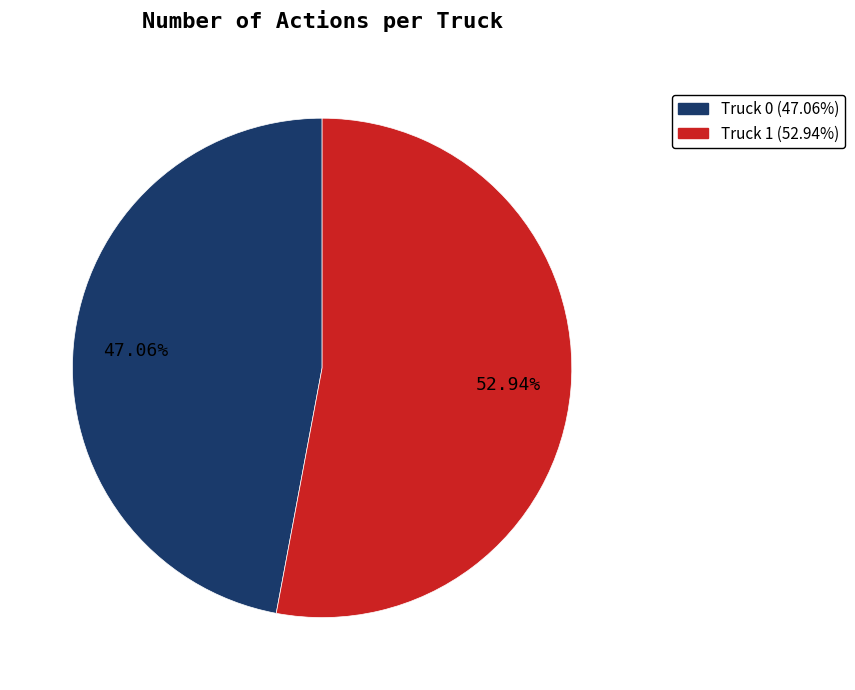

Count the number of slices in the pie.

2